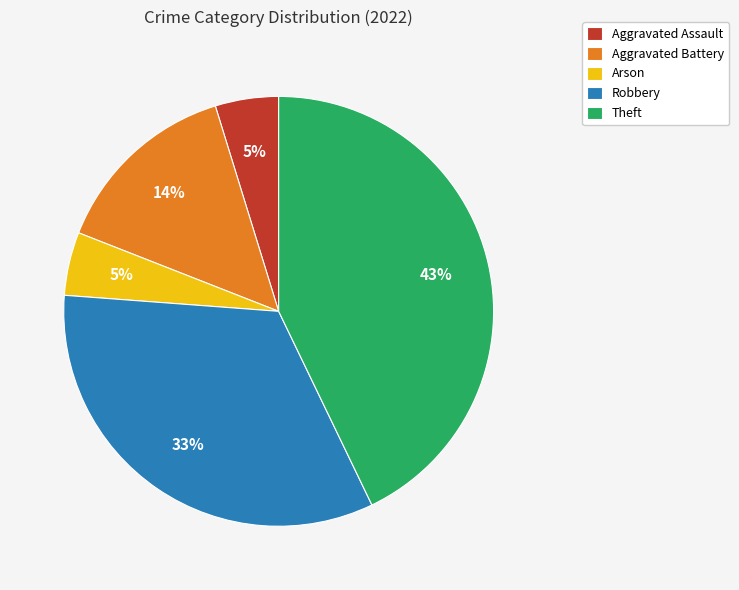

Do Robbery and Aggravated Battery together represent more than half of the pie?

No